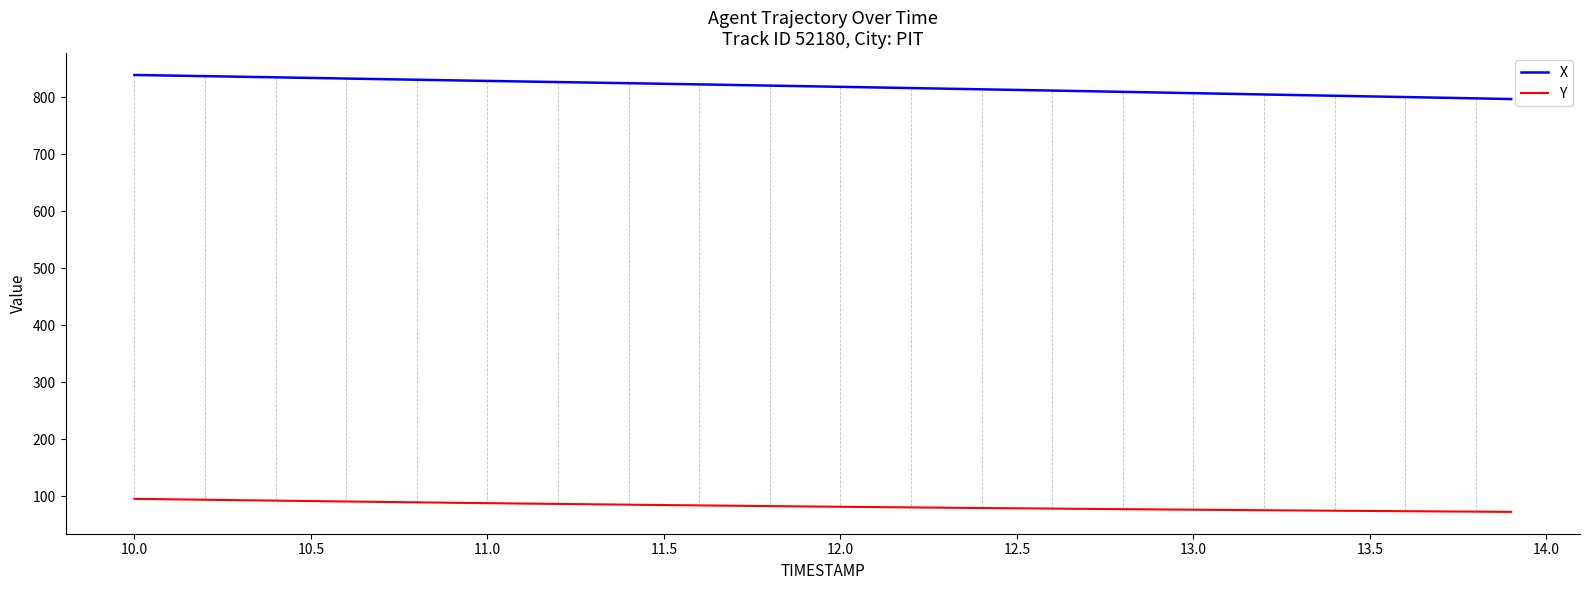

List the series in order of their overall mean, highest first.

X, Y